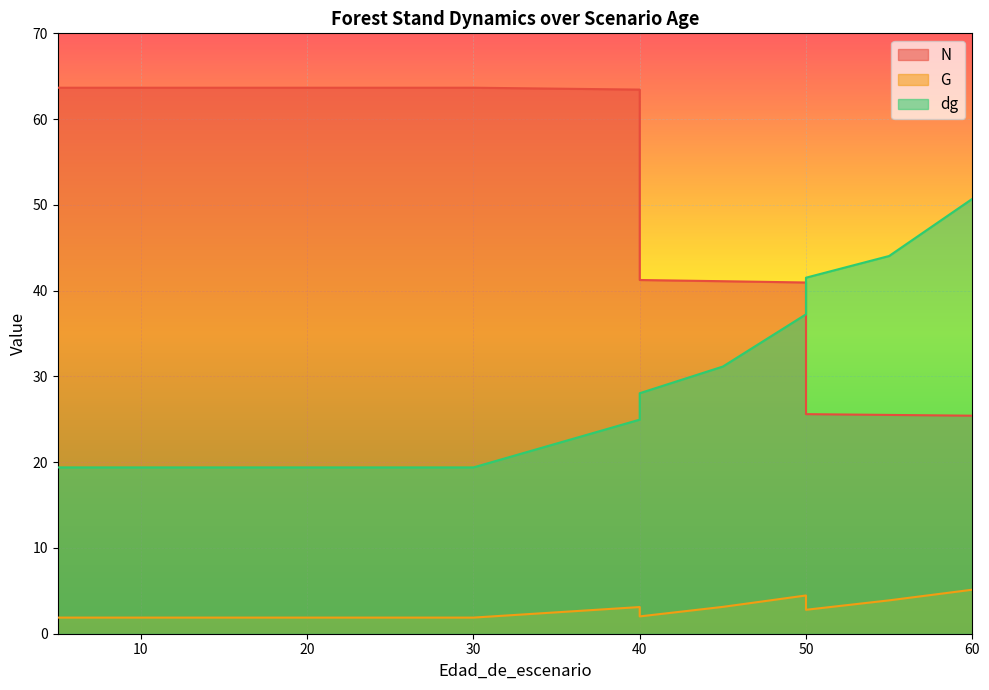

True or false: N and G intersect in this chart.

False